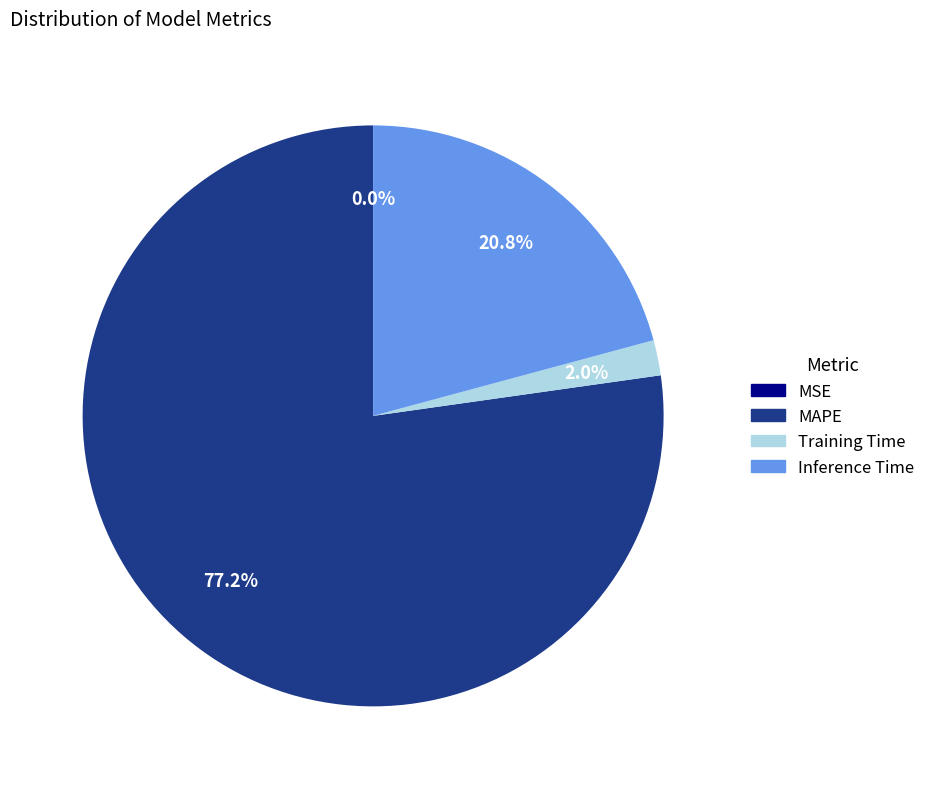

Between Inference Time and MAPE, which is larger?

MAPE